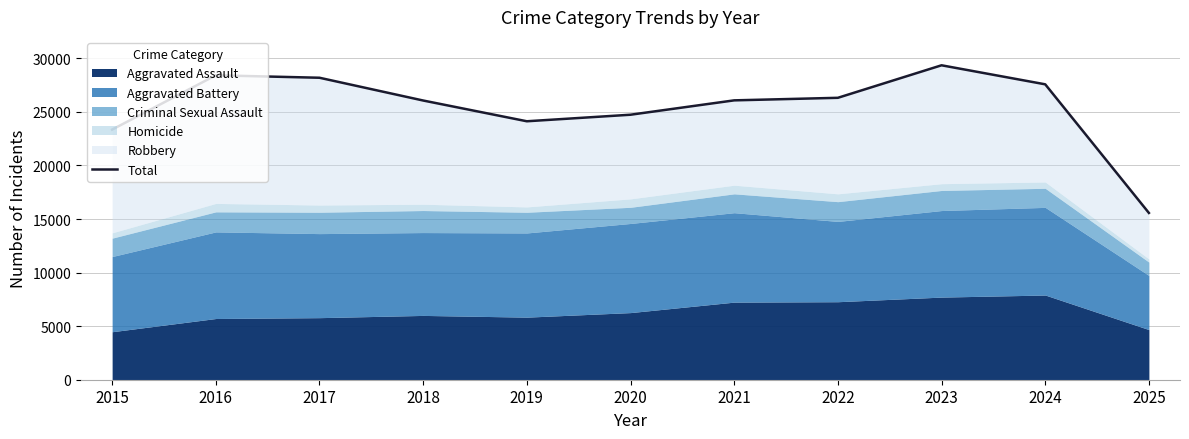

Between 2023 and 2020, which is larger?

2023